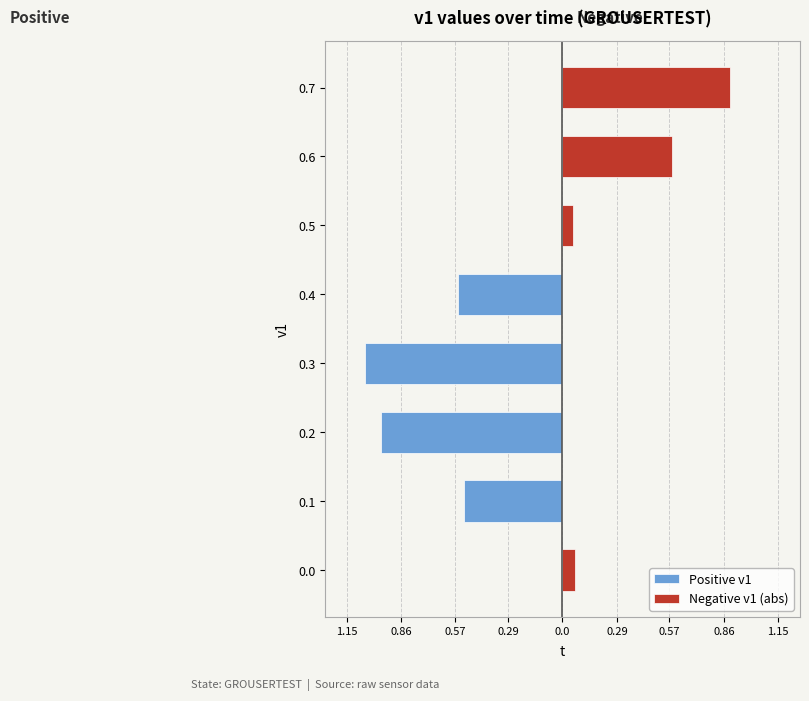

Which series has the largest range (max minus min)?

Positive v1